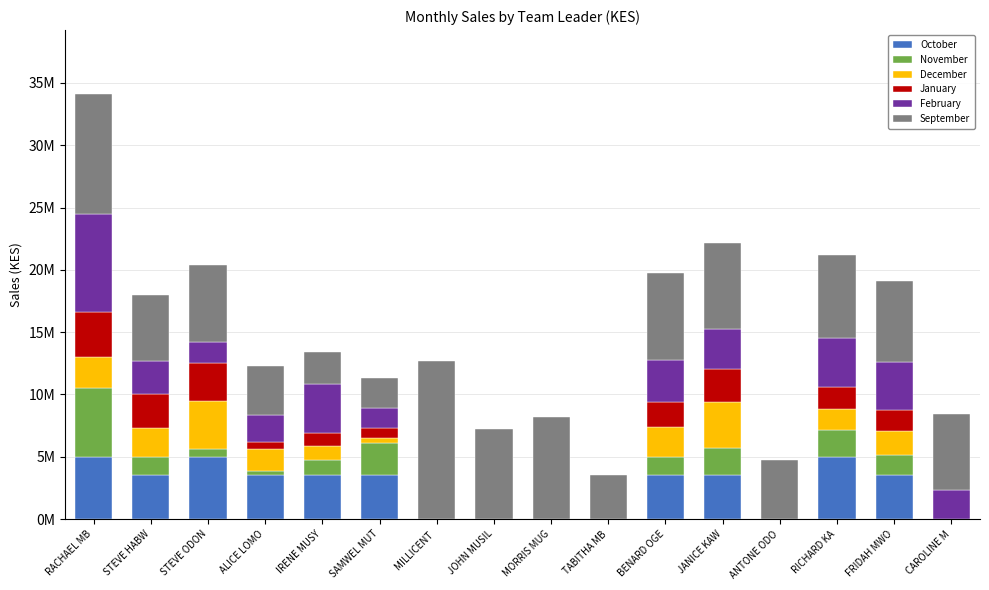

Are the bars grouped side by side (vs. stacked)?

No